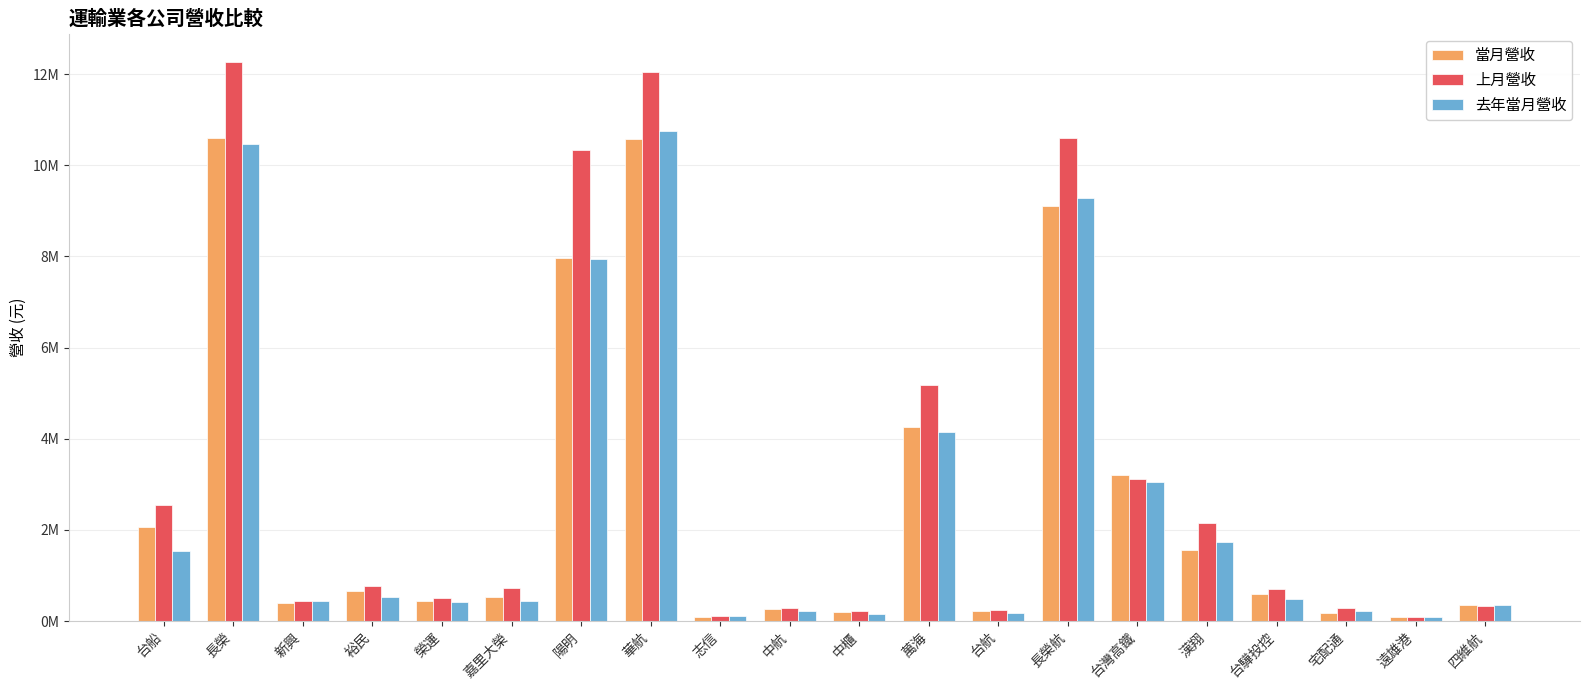

Are the bars horizontal?

No